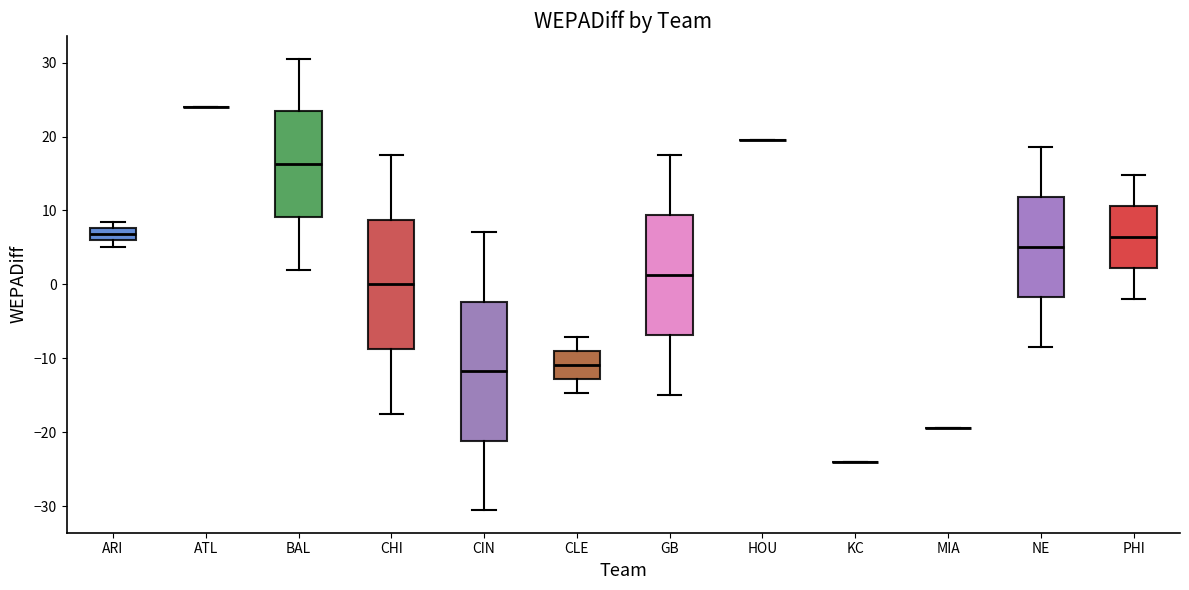

Reading left to right, transcribe this box plot: for each box, give where its median line is, the range the box spans, and where its two whiskers end, as read against the y-axis. The values are not printed on the chart, so give them approximately, as read against the axis.

ARI: median 7, box 6 to 8, whiskers 5 to 8 (just above the box's upper edge)
ATL: box collapsed to a line at 24, whiskers 24 to 24
BAL: median 16, box 9 to 23, whiskers 2 to 31
CHI: median 0, box -9 to 9, whiskers -18 to 18
CIN: median -12, box -21 to -2, whiskers -31 to 7
CLE: median -11, box -13 to -9, whiskers -15 to -7
GB: median 1, box -7 to 9, whiskers -15 to 18
HOU: box collapsed to a line at 19, whiskers 19 to 19
KC: box collapsed to a line at -24, whiskers -24 to -24
MIA: box collapsed to a line at -19, whiskers -19 to -19
NE: median 5, box -2 to 12, whiskers -8 to 19
PHI: median 6, box 2 to 11, whiskers -2 to 15